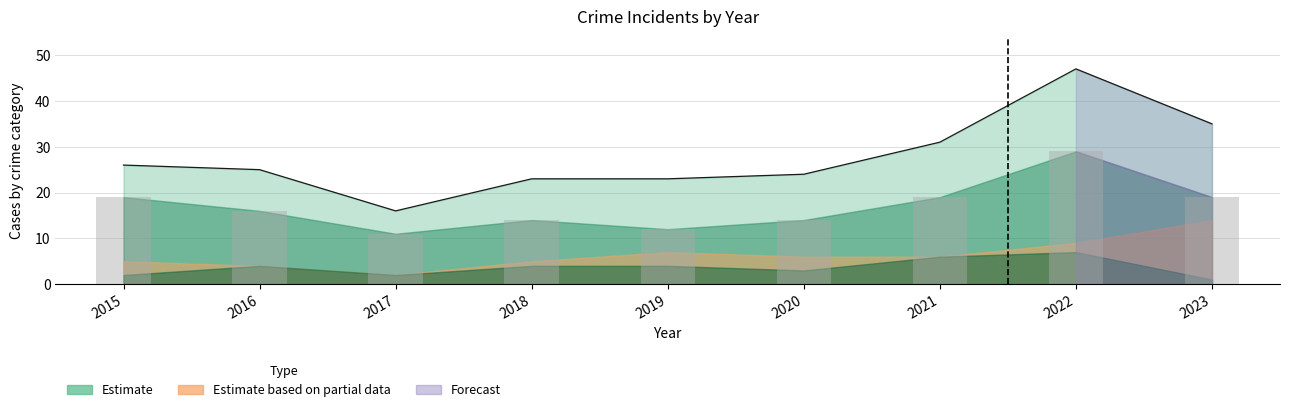

The Total series shows 31 at 2021. True or false?

True